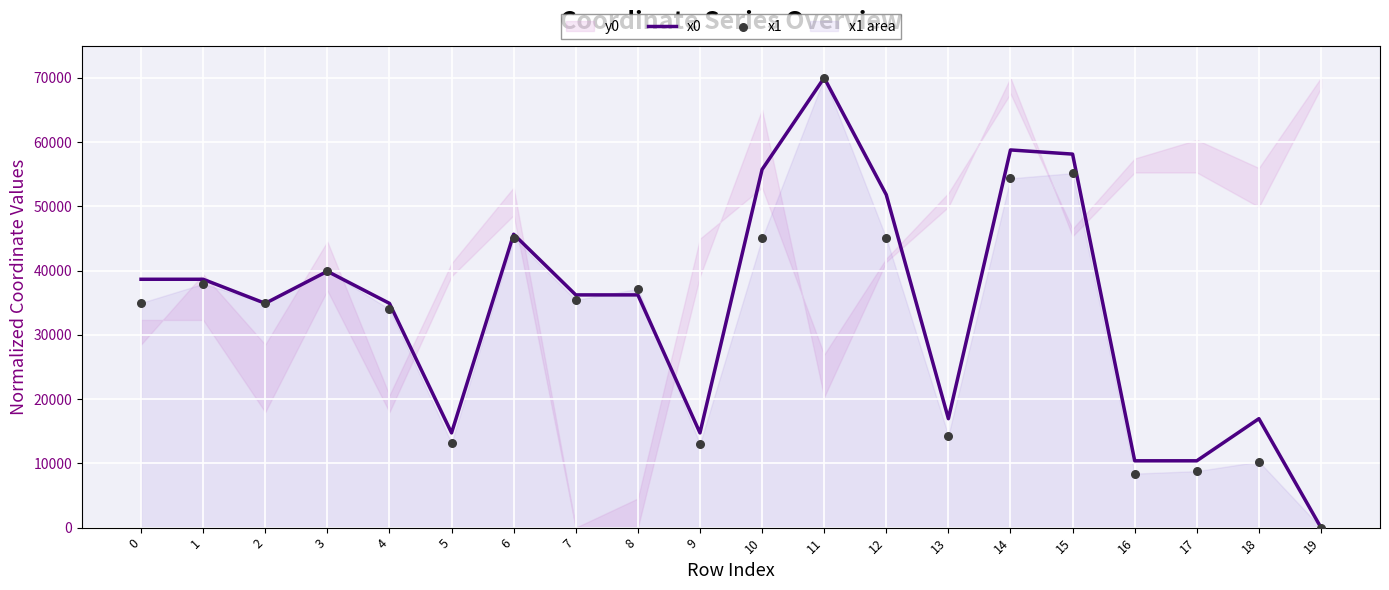

Which series has the widest spread of Y values?

x0